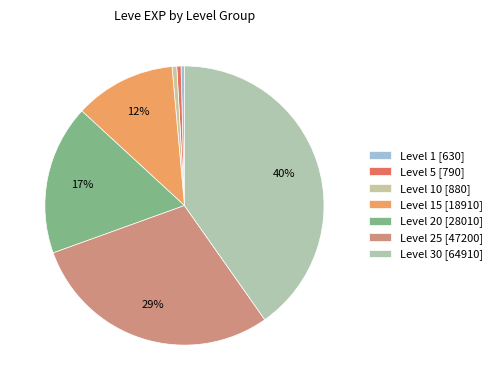

Which category has the smallest portion of the pie?

Level 1